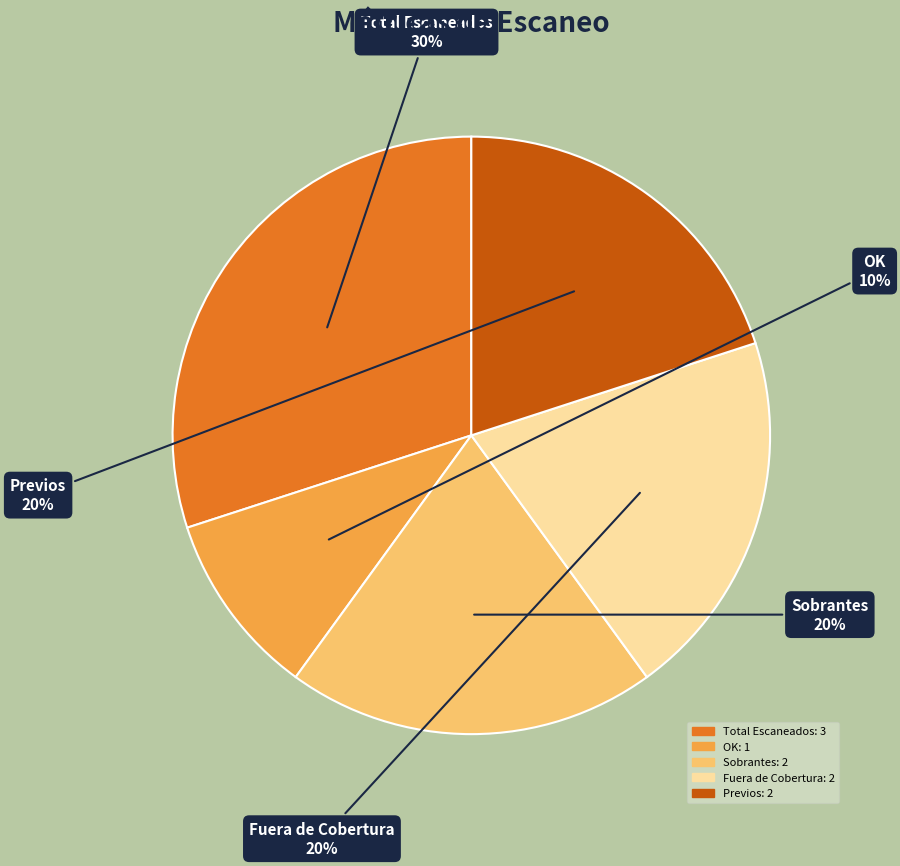

What is the largest slice in the pie chart?

Total Escaneados